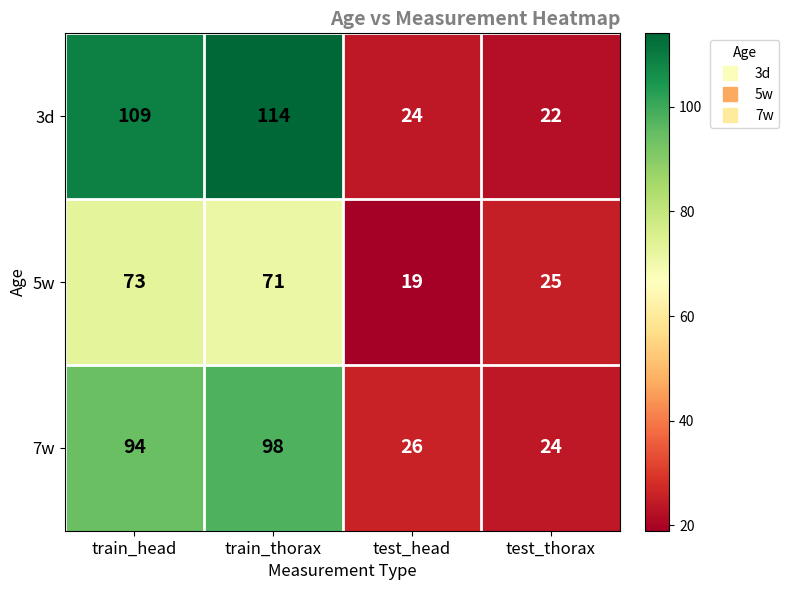

True or false: 5w has a value of 71 at train_thorax.

True